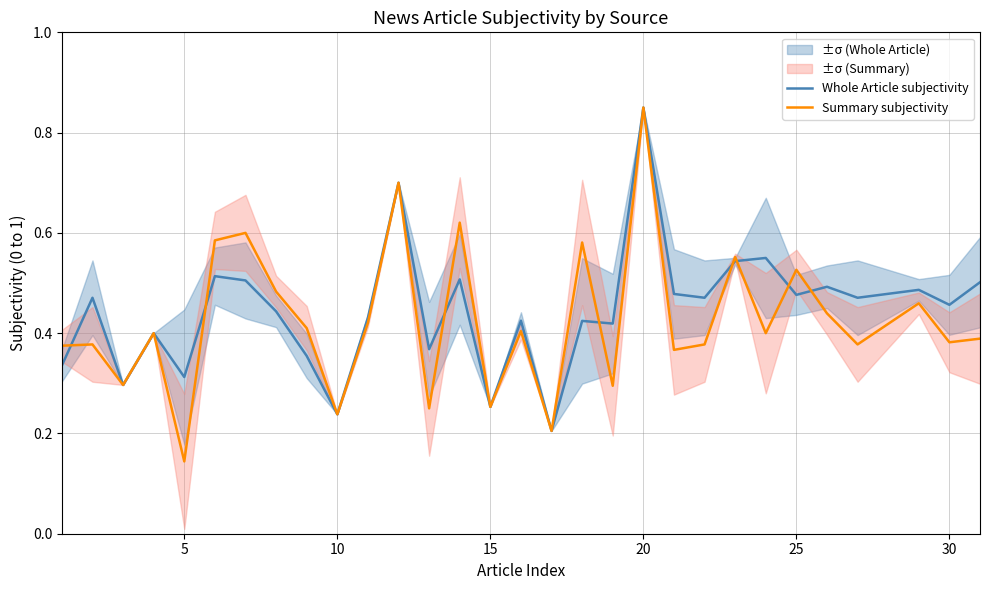

What is the difference between the second highest and second lowest values in the Whole Article subjectivity series?

0.5